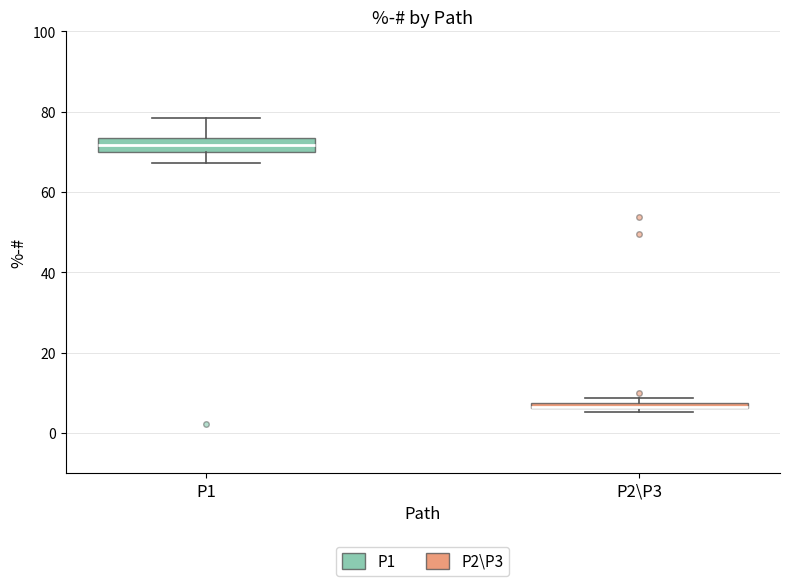

Where does the lower whisker of the box for P1 end on the y-axis? The values are not printed on the chart, so give them approximately, as read against the axis.

68